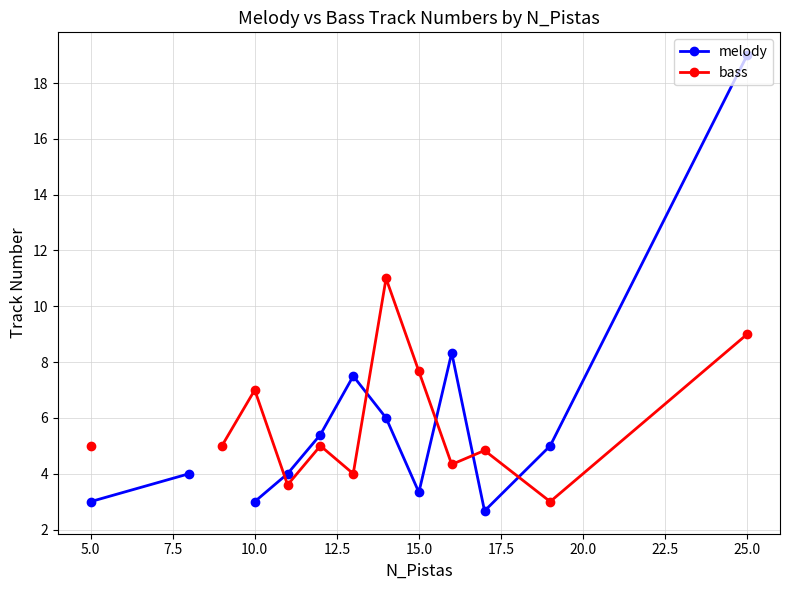

True or false: melody has more than 0 interior local peaks.

True